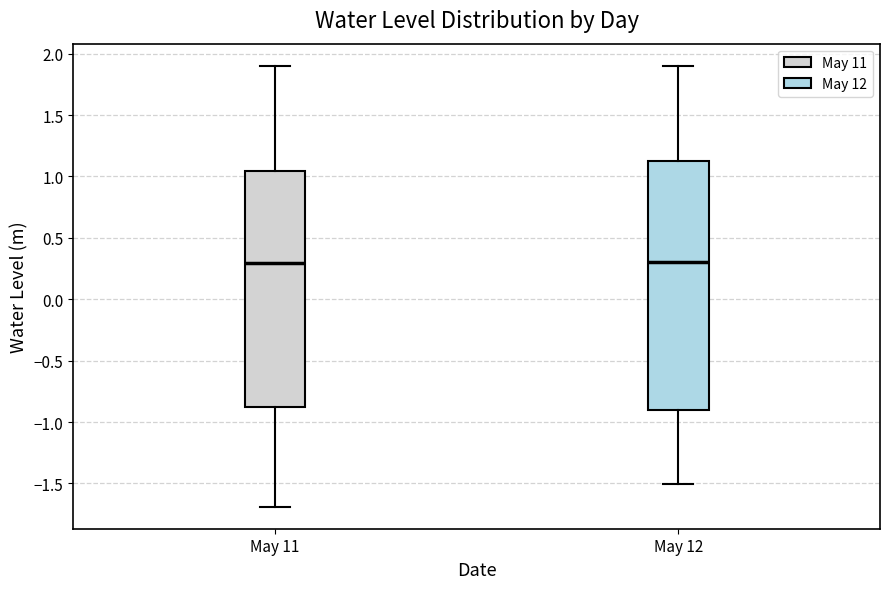

Reading left to right, read every box against the y-axis: the position of its median line, the range the box covers, and the ends of its whiskers. The values are not printed on the chart, so give them approximately, as read against the axis.

May 11: median 0.30, box -0.90 to 1.05, whiskers -1.70 to 1.90
May 12: median 0.30, box -0.90 to 1.15, whiskers -1.50 to 1.90